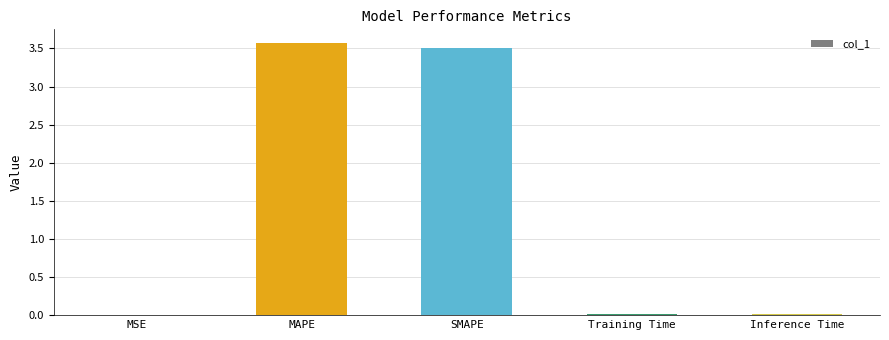

What is the sum of all values?

7.1